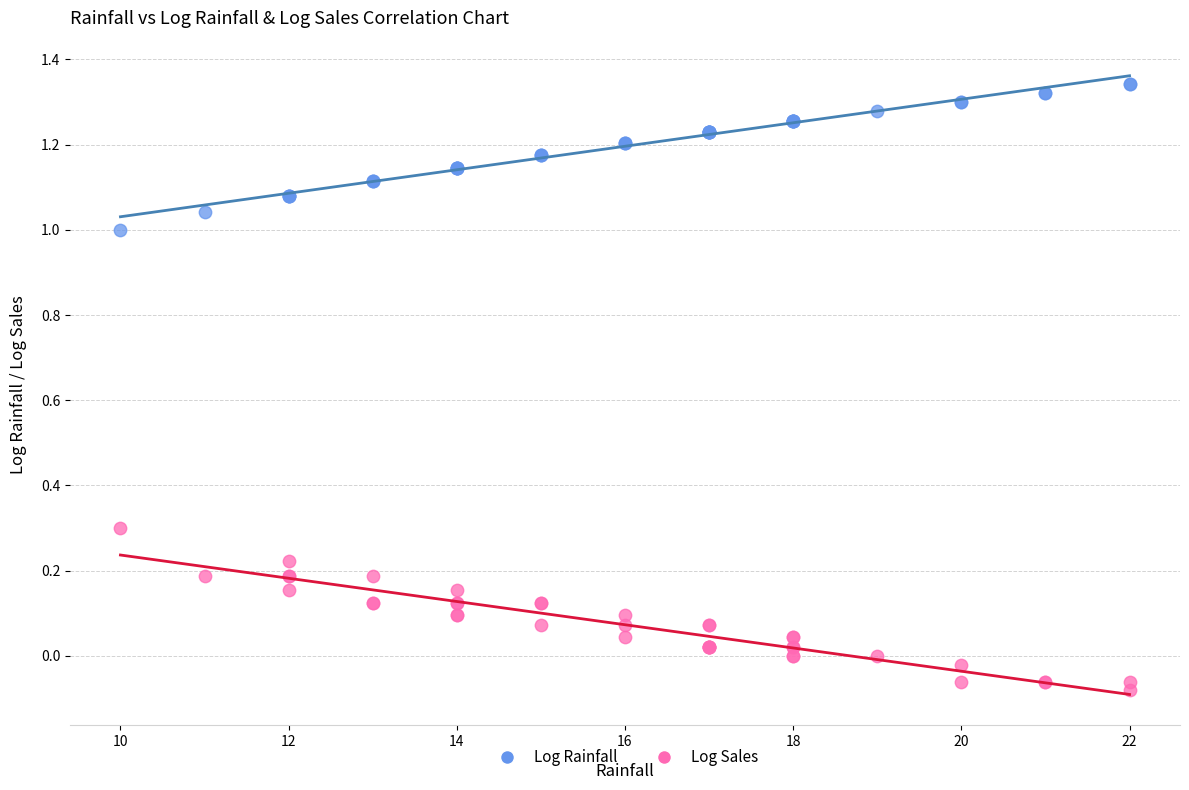

What are all the series names shown in the legend?

Log Rainfall, Log Sales